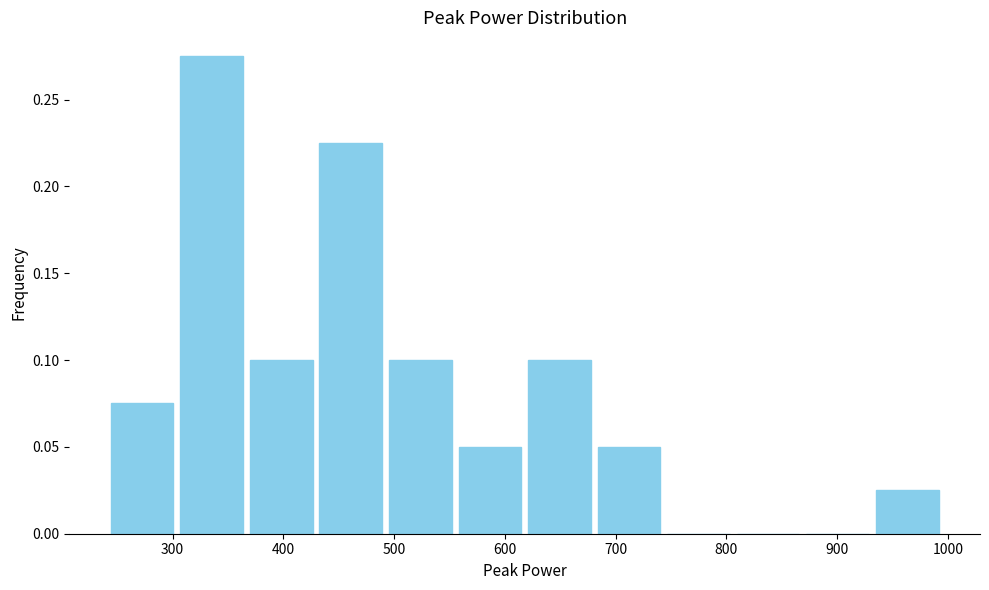

Reading left to right, transcribe this chart: for each bar, give the range it covers on the x-axis and its height. Neither the bar edges nor the heights are printed on the chart, so give them approximately, as read against the axes.

240 to 300: 0.075
300 to 370: 0.275
370 to 430: 0.100
430 to 490: 0.225
490 to 560: 0.100
560 to 620: 0.050
620 to 680: 0.100
680 to 740: 0.050
740 to 810: 0
810 to 870: 0
870 to 930: 0
930 to 990: 0.025